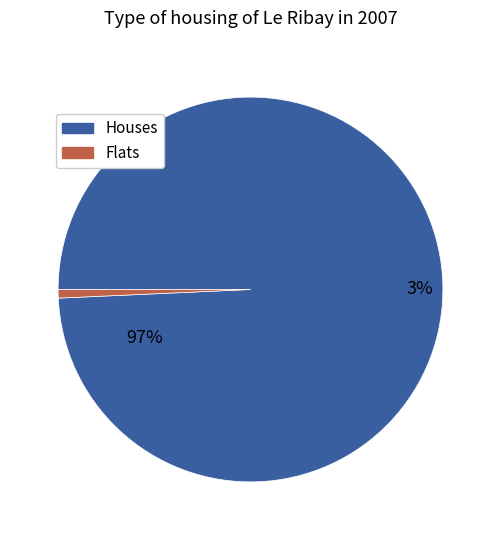

Is there any slice that represents more than half of the pie?

Yes